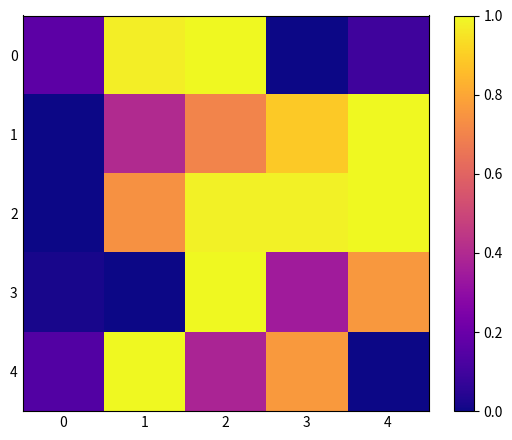

At which category is the sum across all series the highest?

2